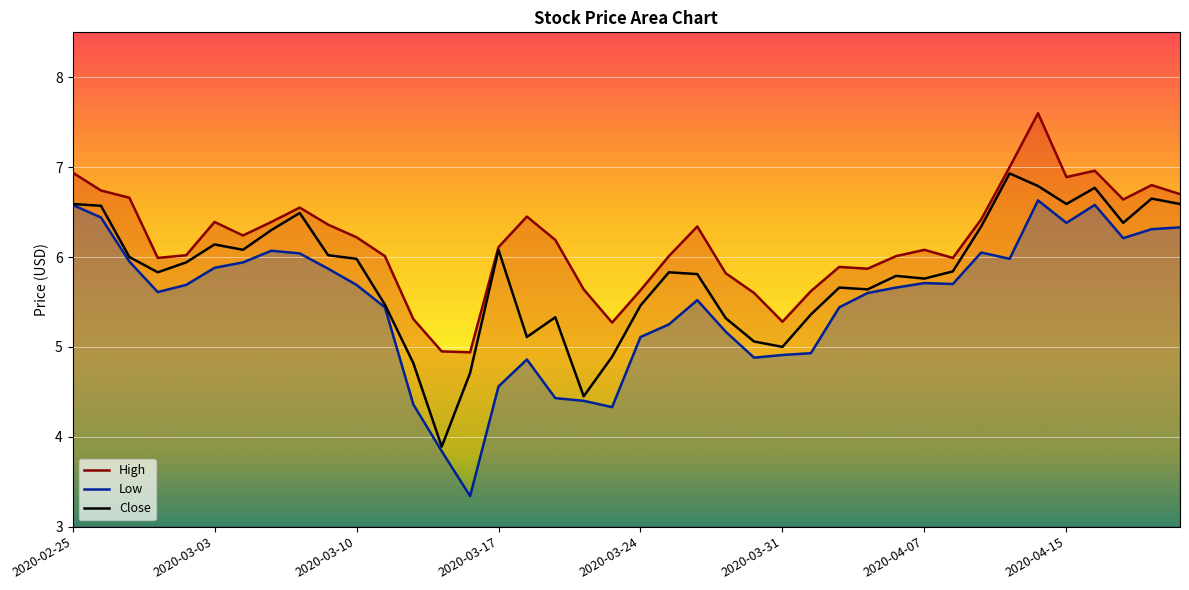

What is the sum of all Low values?

219.7